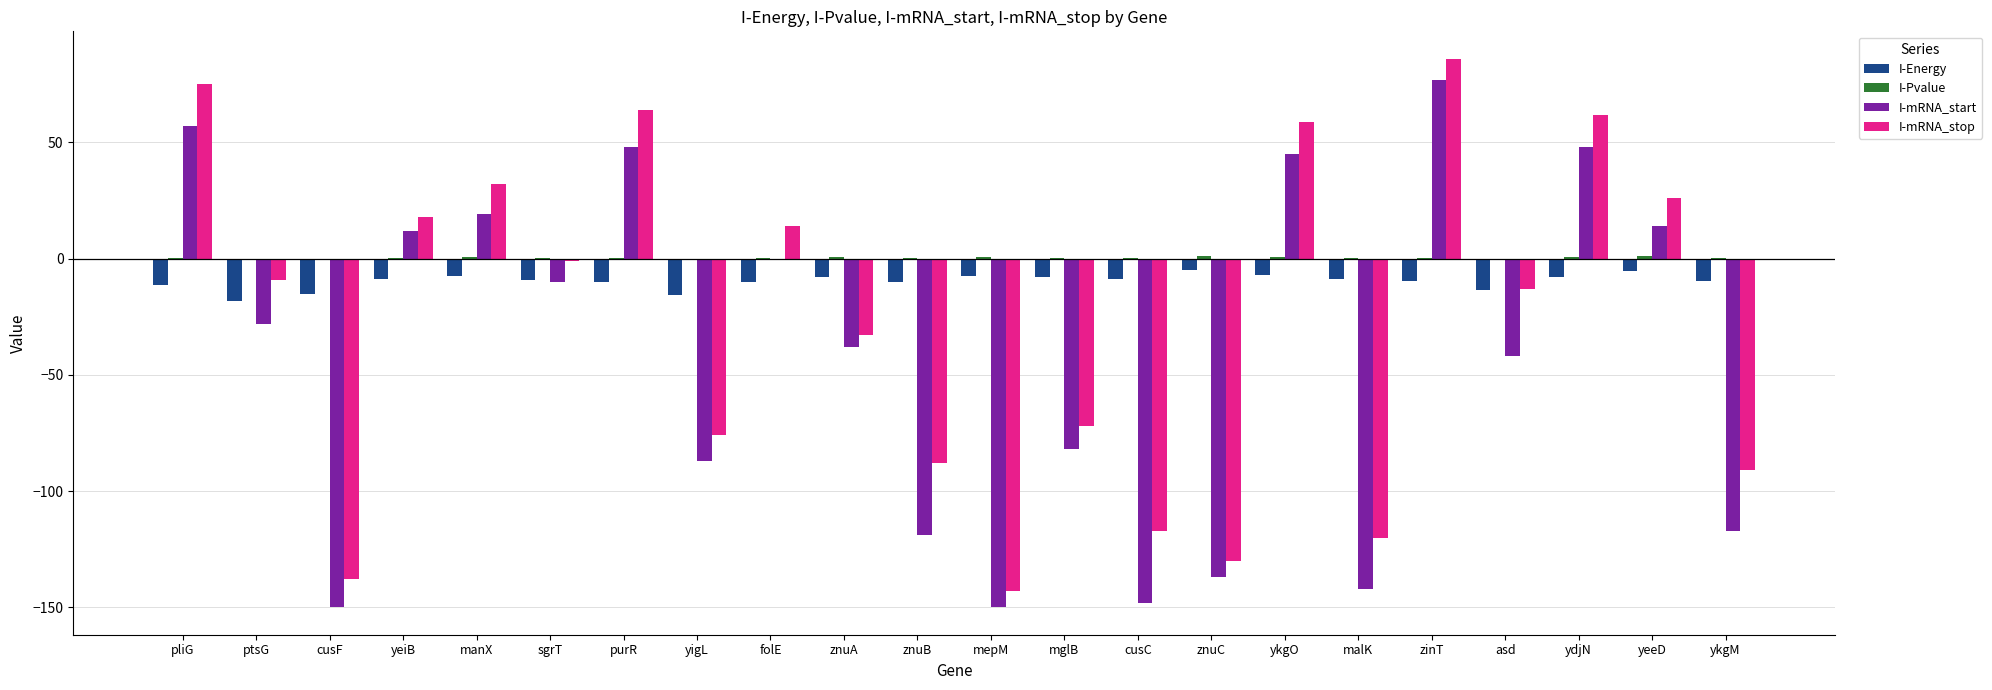

What is the difference between the I-mRNA_start values at cusF and purR?

198.0